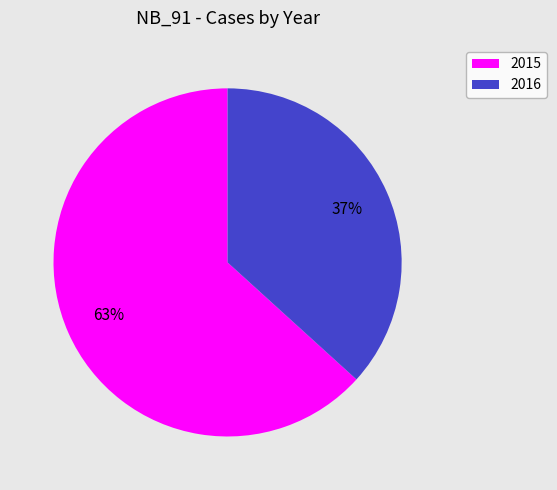

Rank the categories by value from lowest to highest.

2016, 2015